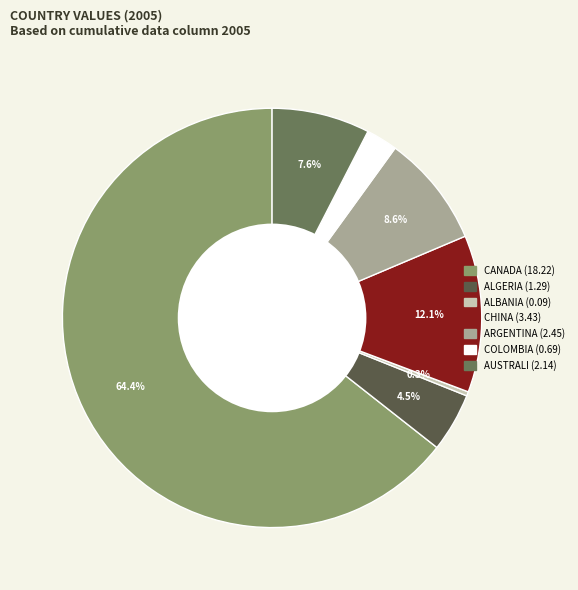

Which category accounts for the majority?

CANADA